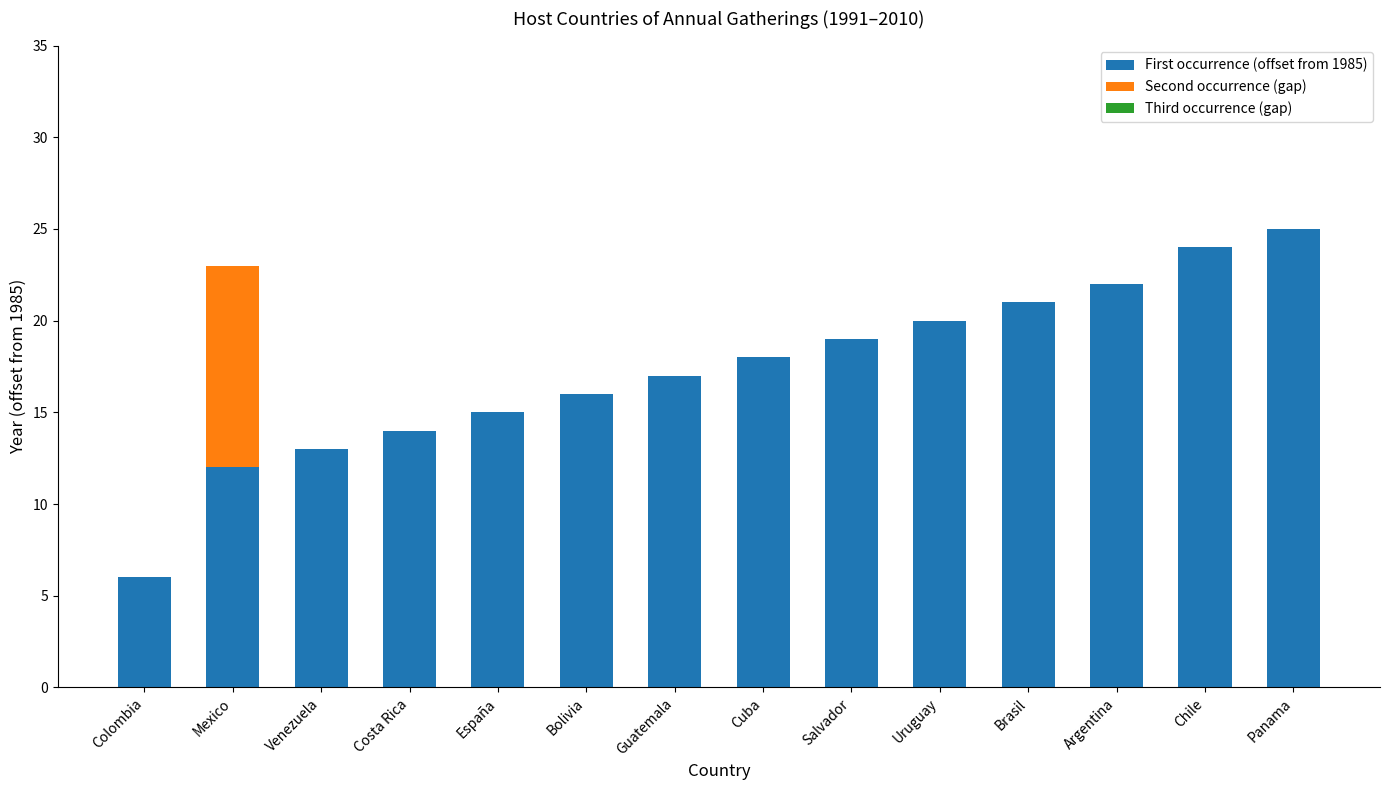

Read the First occurrence (offset from 1985) value at Mexico, to the nearest 10.

10